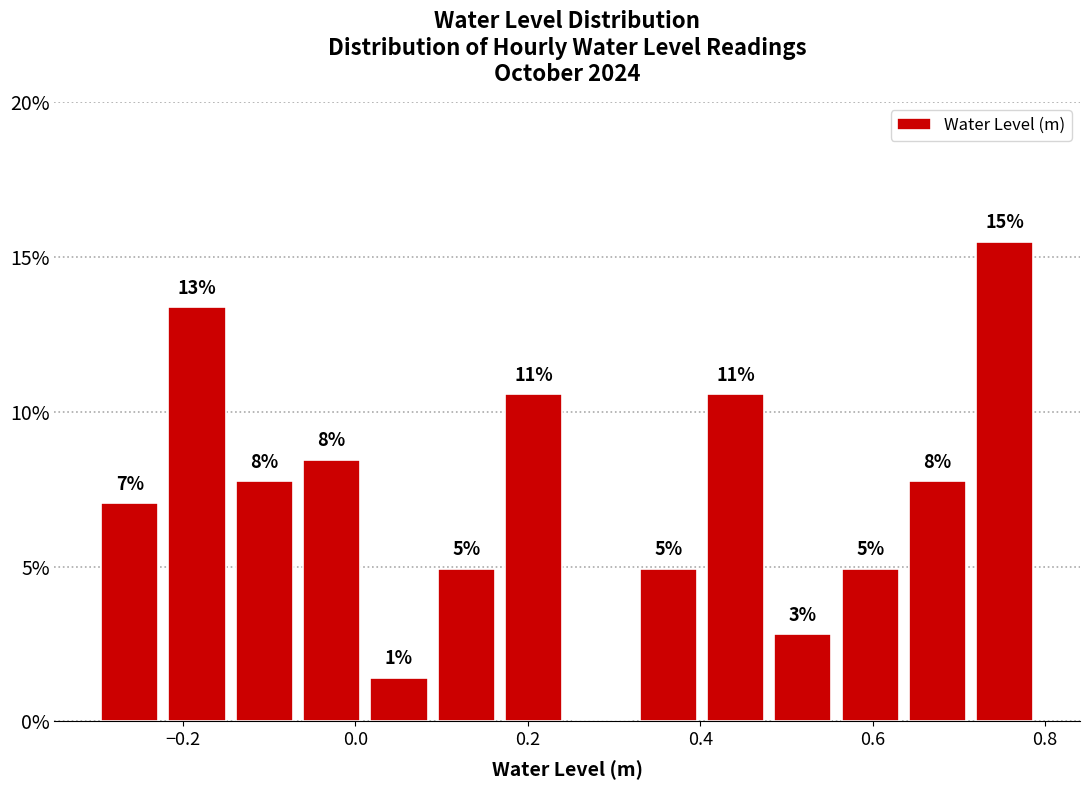

Read against the x-axis, roughly where is the centre of the tallest bar?

0.76